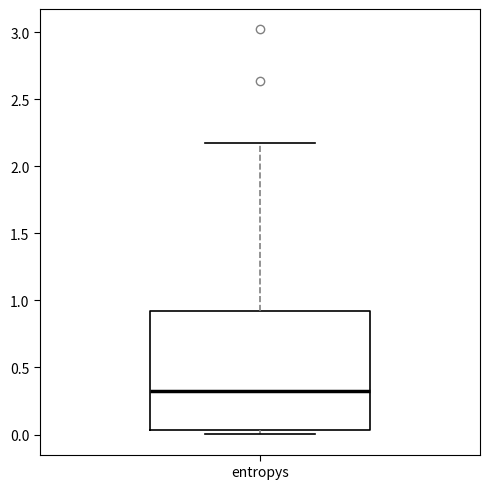

Transcribe this box plot: give where the median line is, the range the box spans, and where the two whiskers end, as read against the y-axis. The values are not printed on the chart, so give them approximately, as read against the axis.

median 0.35, box 0.05 to 0.90, whiskers 0.00 to 2.15